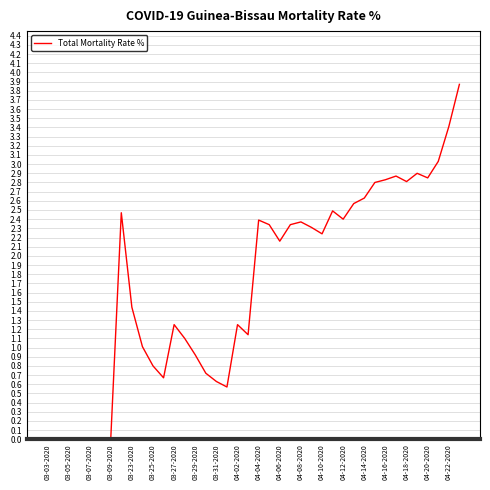

What is the maximum value shown in the chart?

3.9